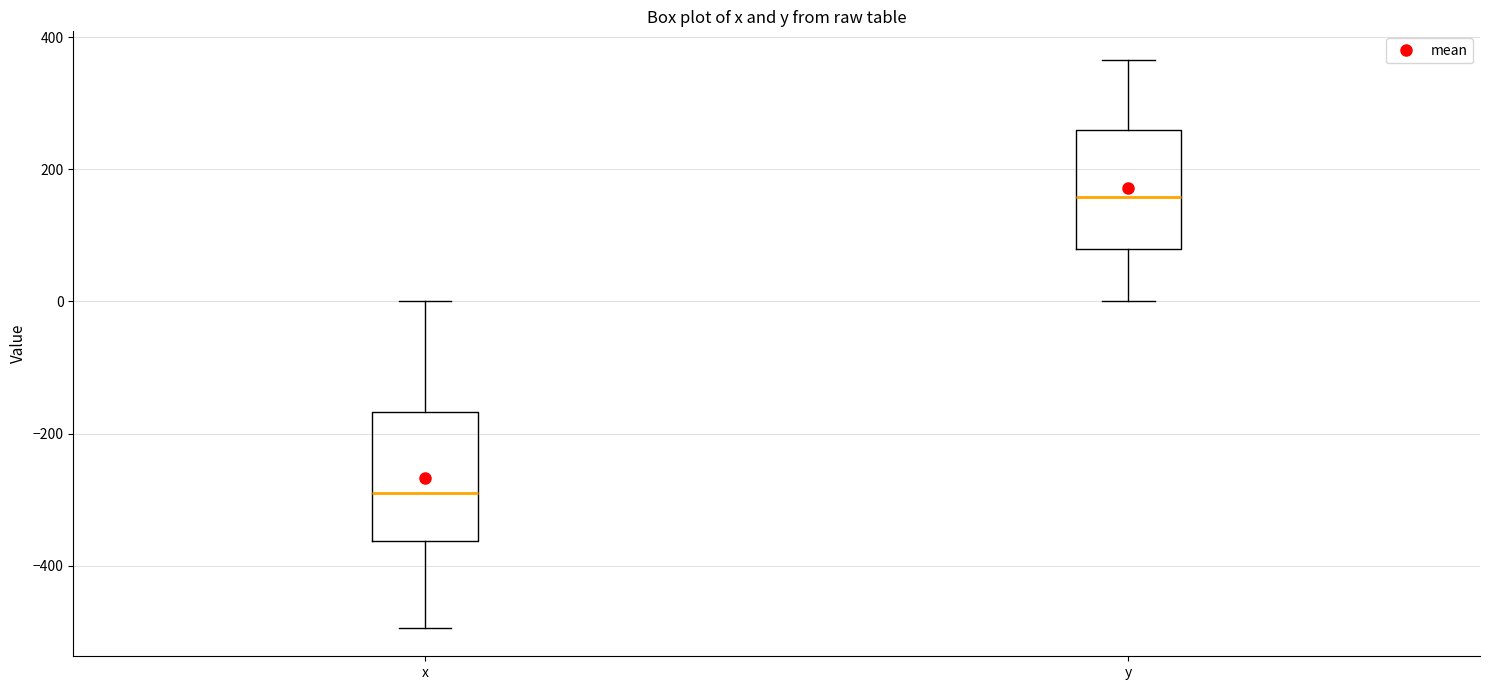

Reading left to right, transcribe this box plot: for each box, give where its median line is, the range the box spans, and where its two whiskers end, as read against the y-axis. The values are not printed on the chart, so give them approximately, as read against the axis.

x: median -280, box -360 to -160, whiskers -500 to 0
y: median 160, box 80 to 260, whiskers 0 to 360